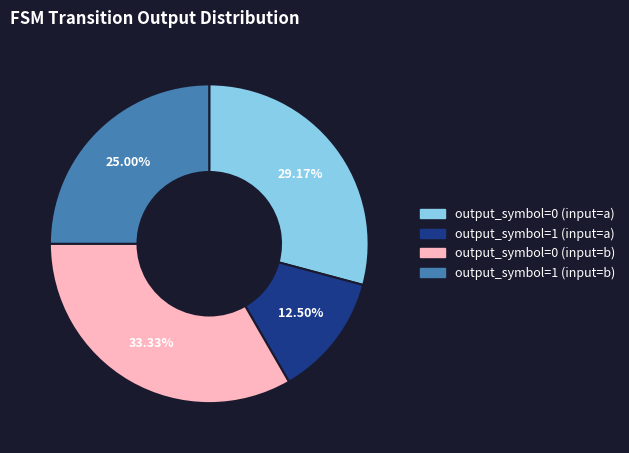

Count the number of slices in the pie.

4